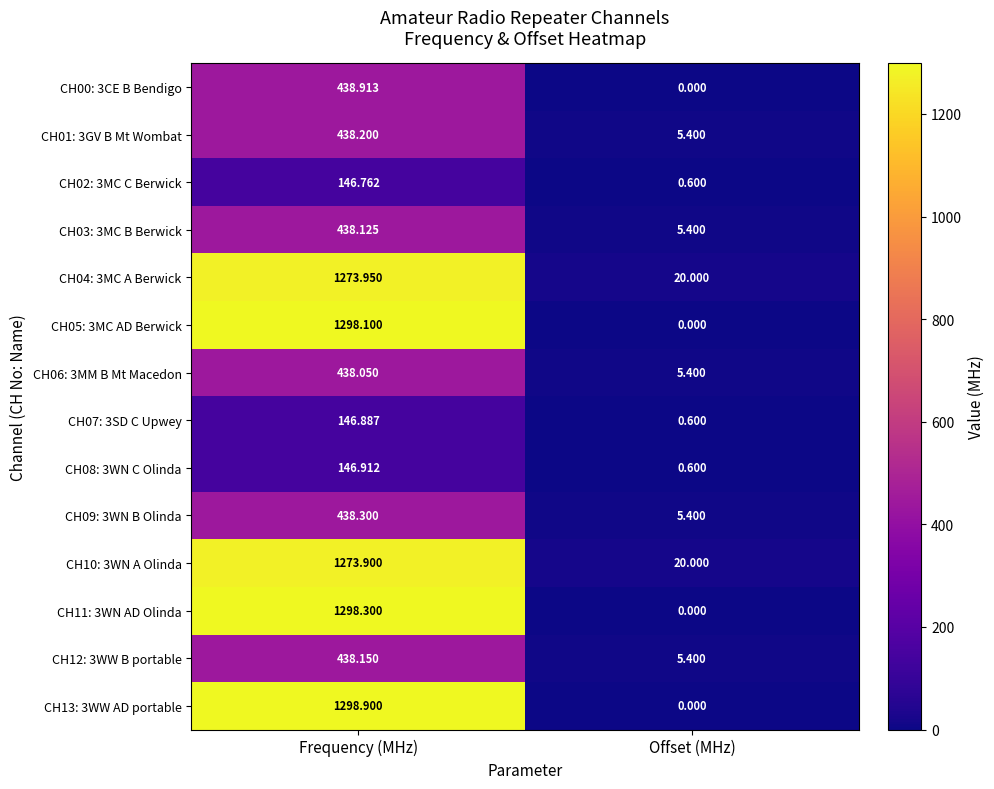

At which label is CH02: 3MC C Berwick closest to 73?

Offset (MHz)